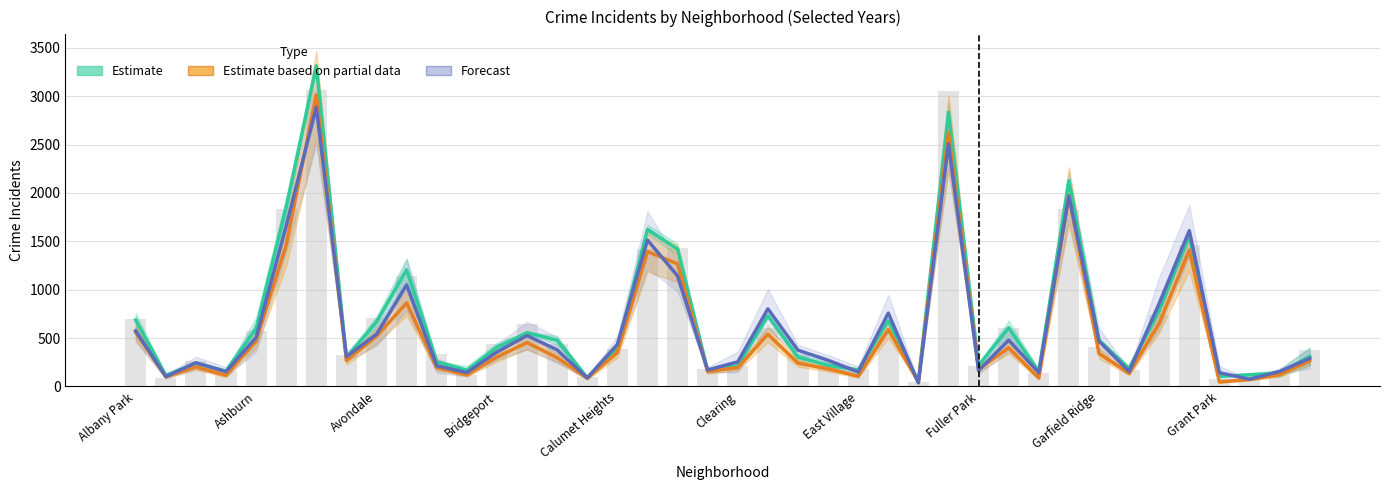

How many data points in Estimate are above 401?

19